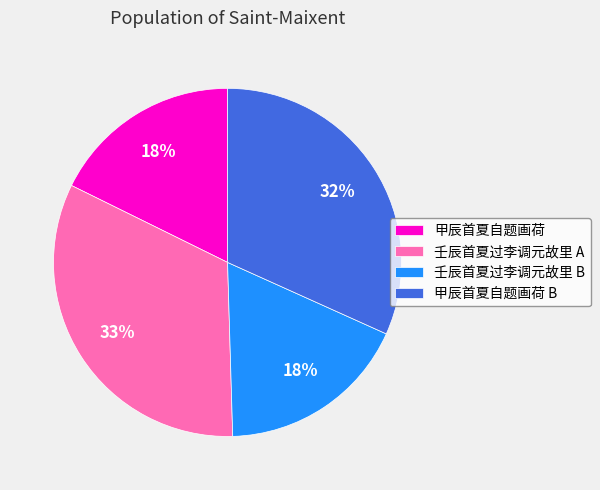

Is it true that 甲辰首夏自题画荷 is 18% of the pie?

True